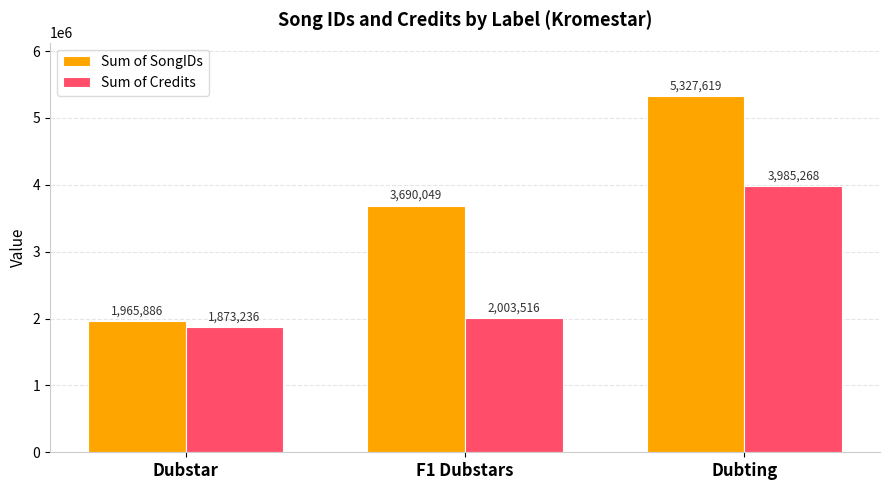

Reading left to right, transcribe all the data shown in this chart.

Sum of SongIDs: 1965886	3690049	5327619
Sum of Credits: 1873236	2003516	3985268